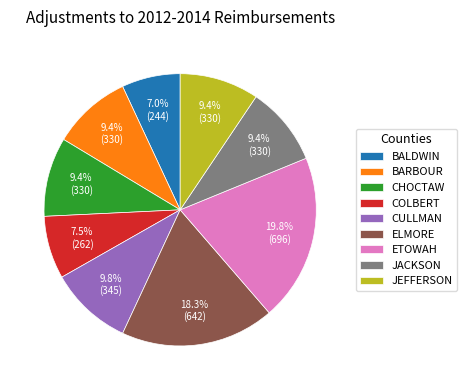

To the nearest percent, what portion does ETOWAH represent?

20%